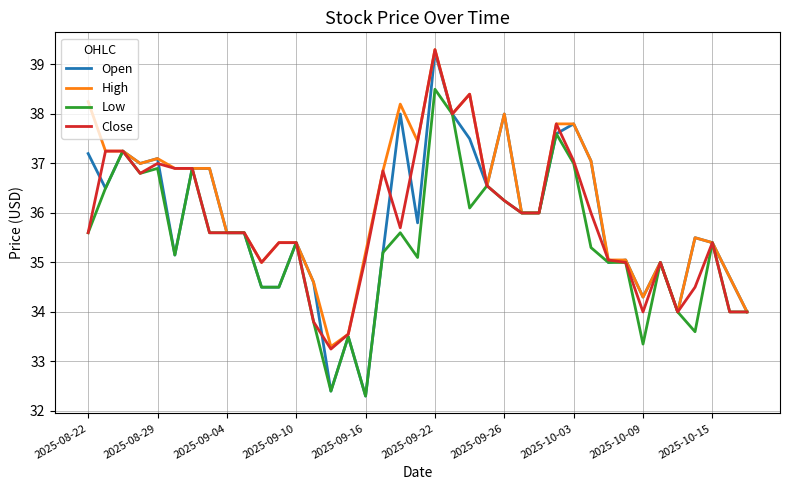

Does the chart have visible grid lines?

Yes